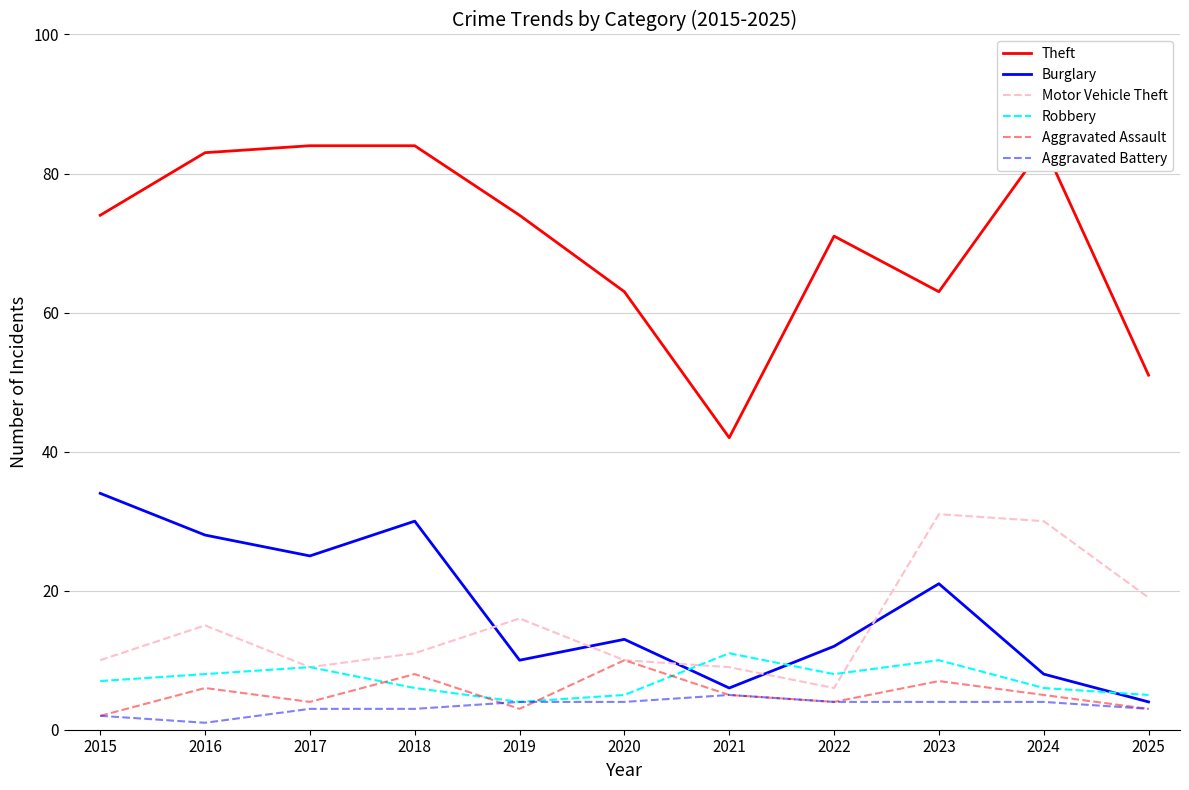

What is the value of the Aggravated Battery point at the 10th from the left?

4